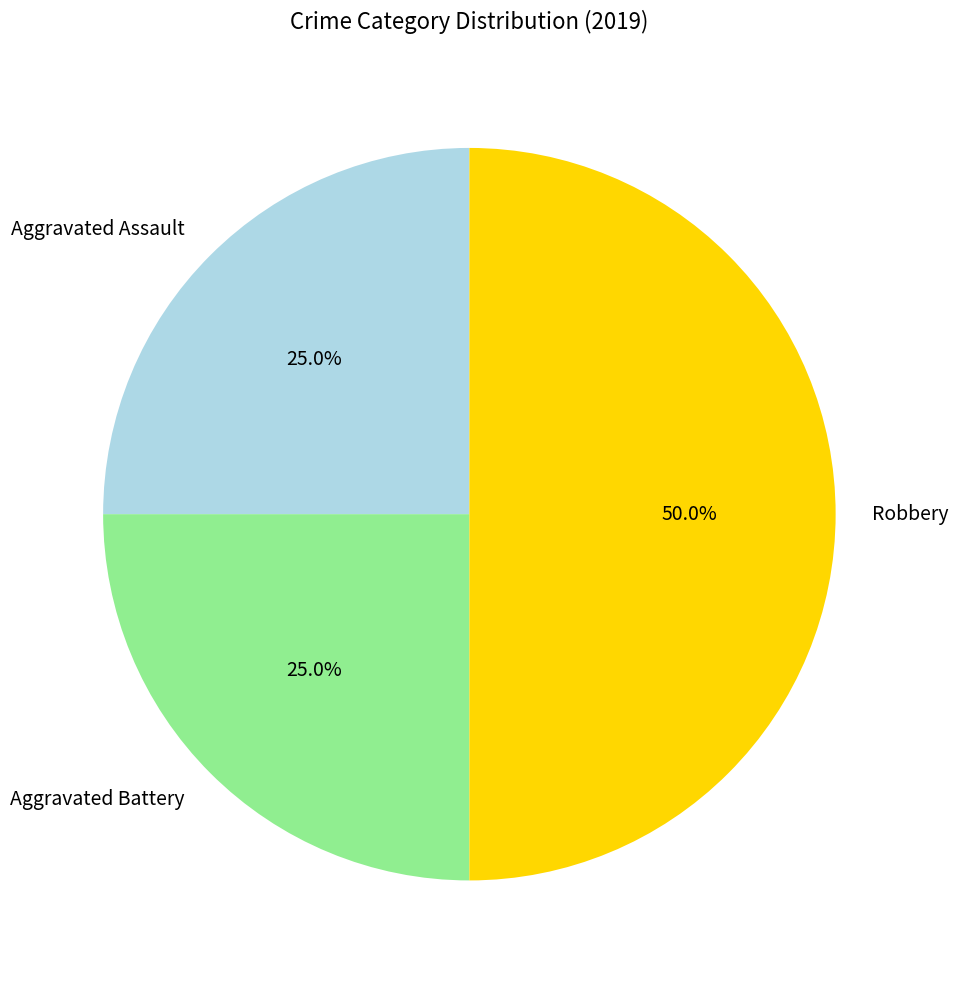

How many slices are in this pie chart?

3